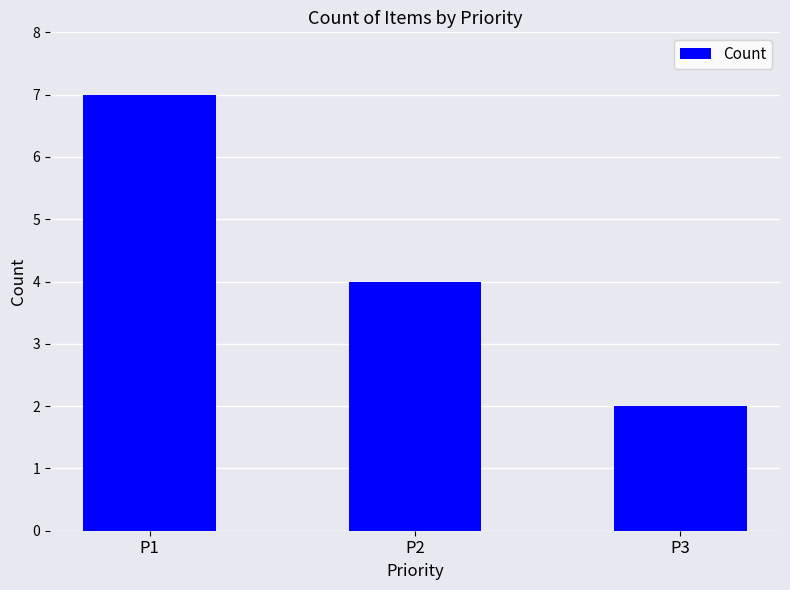

Where does the data first go above 4?

P1